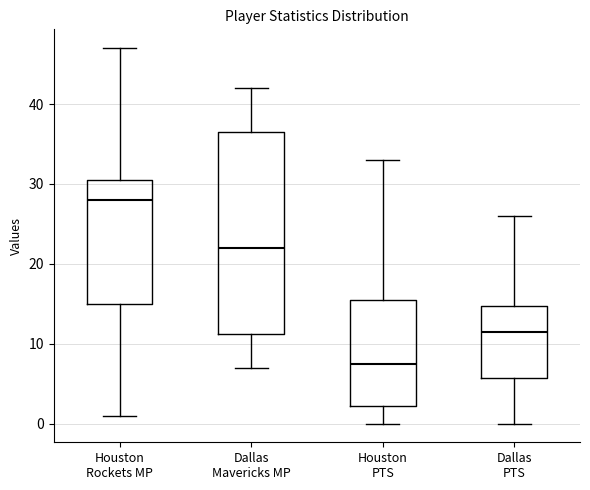

Where does the median line of the box for Dallas Mavericks MP sit on the y-axis? The values are not printed on the chart, so give them approximately, as read against the axis.

22